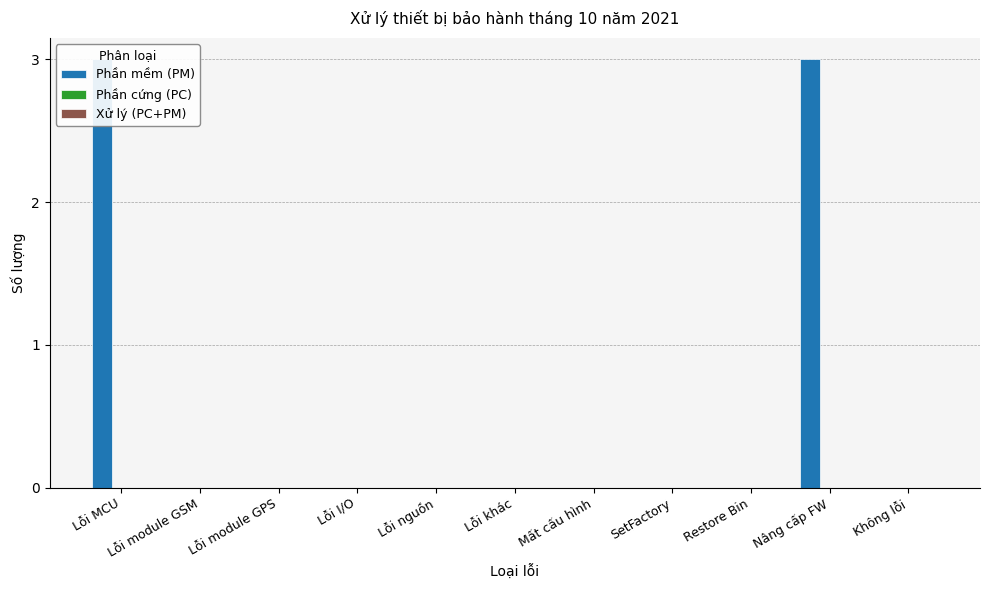

What is the spread (max minus min) of values at Nâng cấp FW?

3